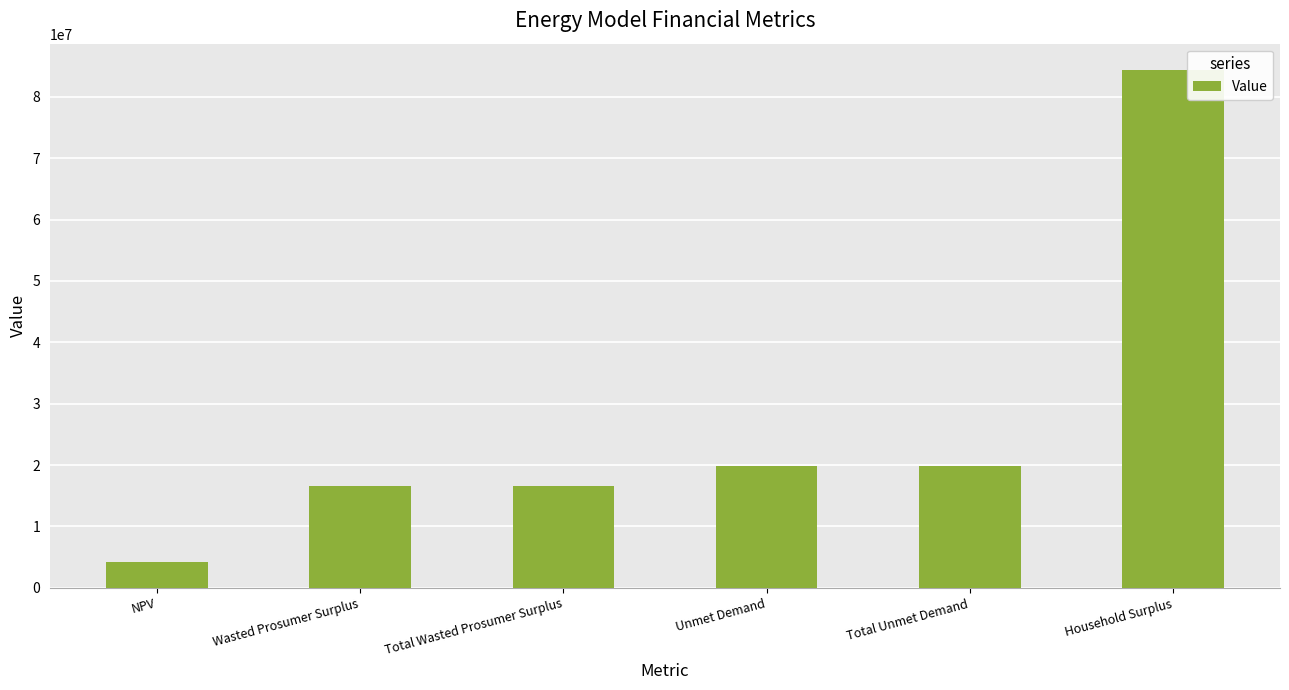

Is it true that the value at Household Surplus is 84448478.9?

True